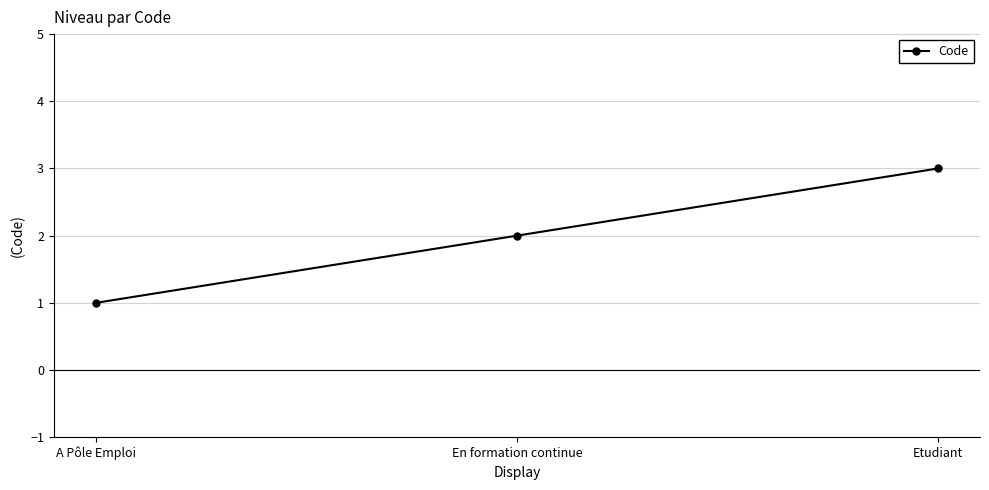

What is the difference between the maximum and minimum values?

2